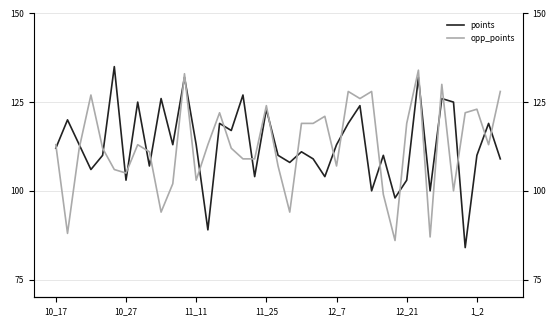

Rank the series at 9 from highest to lowest value.

points, opp_points